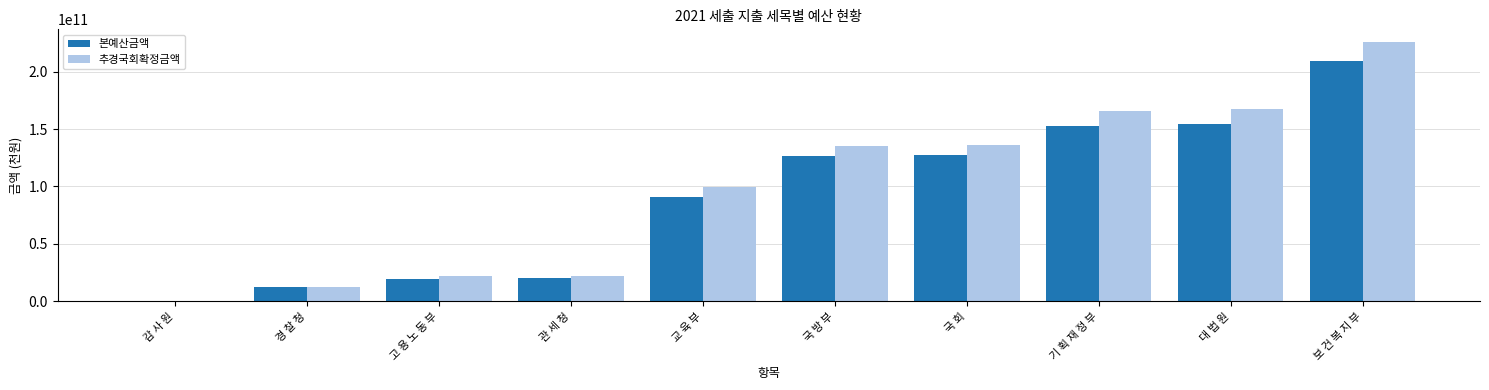

Is it true that 추경국회확정금액 equals 167140168500 at 대 법 원?

True